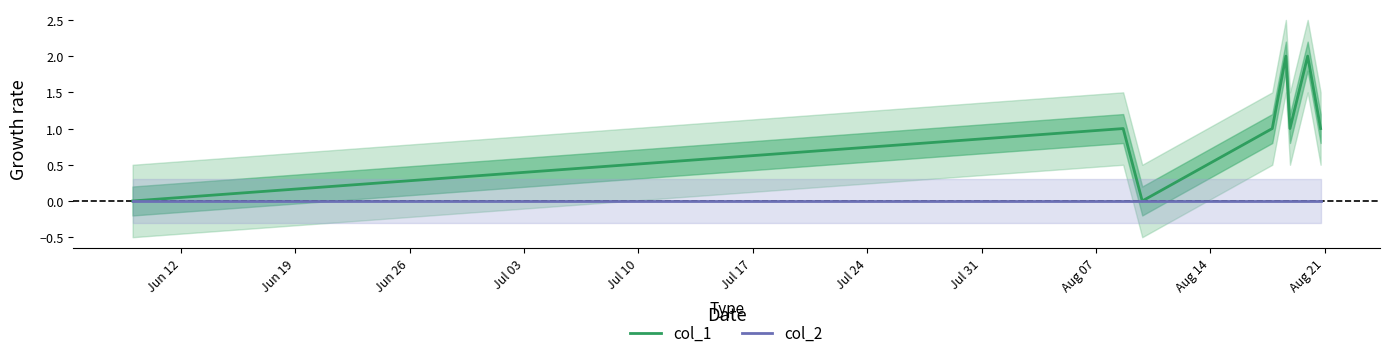

How many col_1 values are between 1 and 2?

6